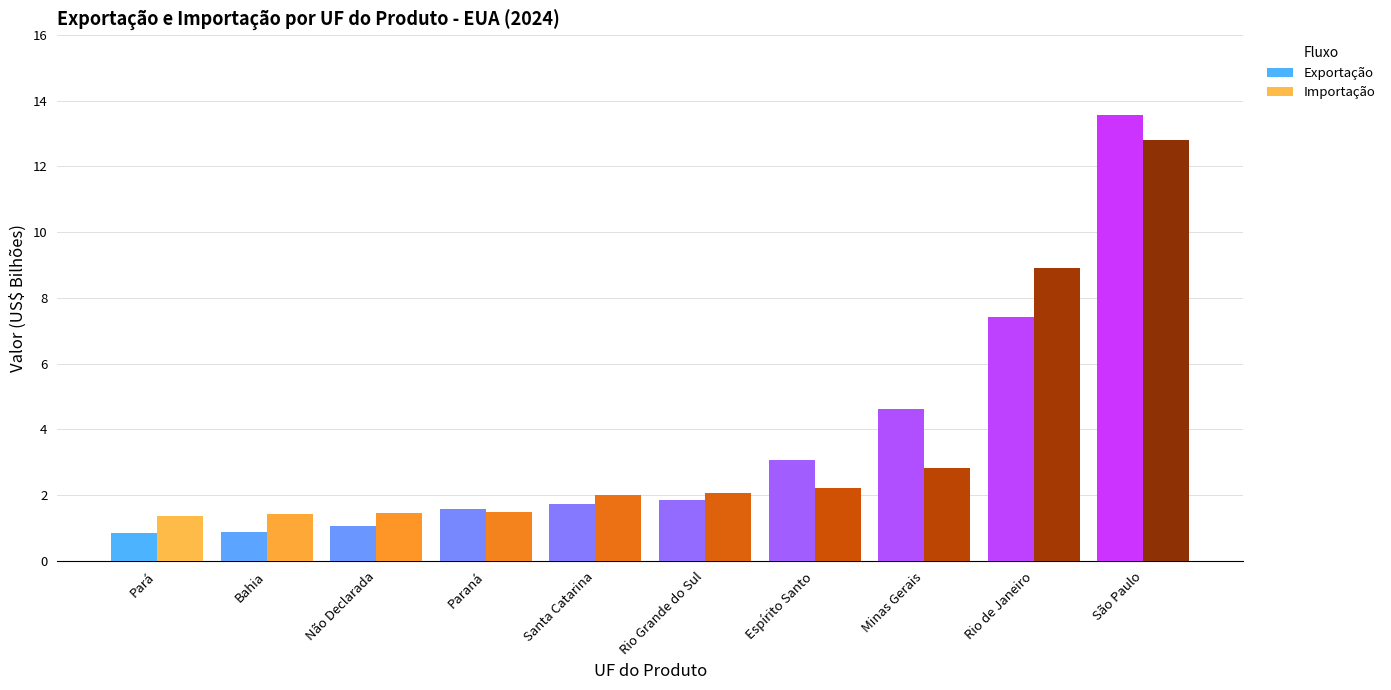

At how many categories does at least one series exceed 12?

1